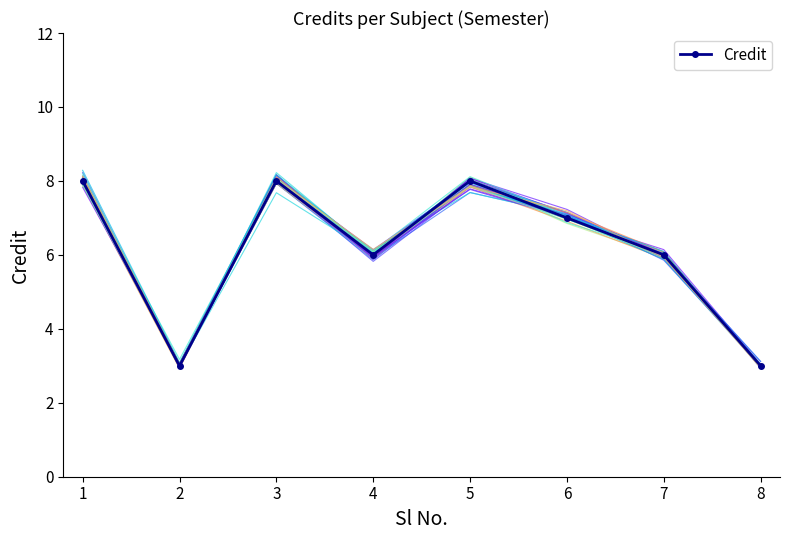

Approximately how many times larger is the value at 3 compared to 7?

1.3